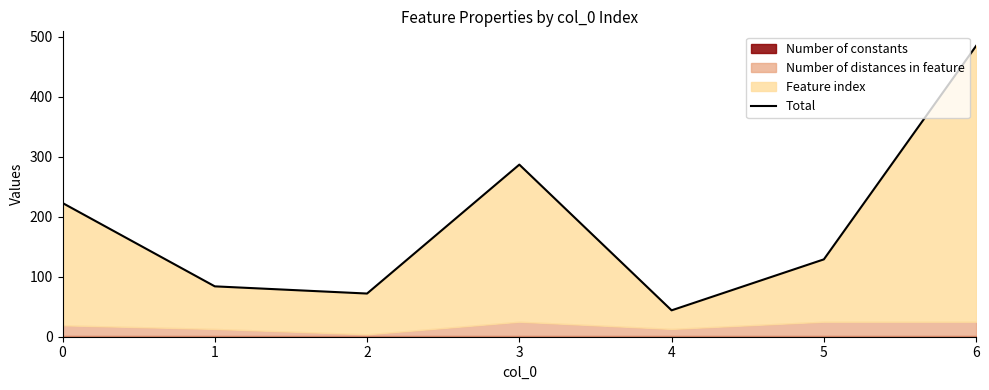

Does the chart display data point markers on the line(s)?

No